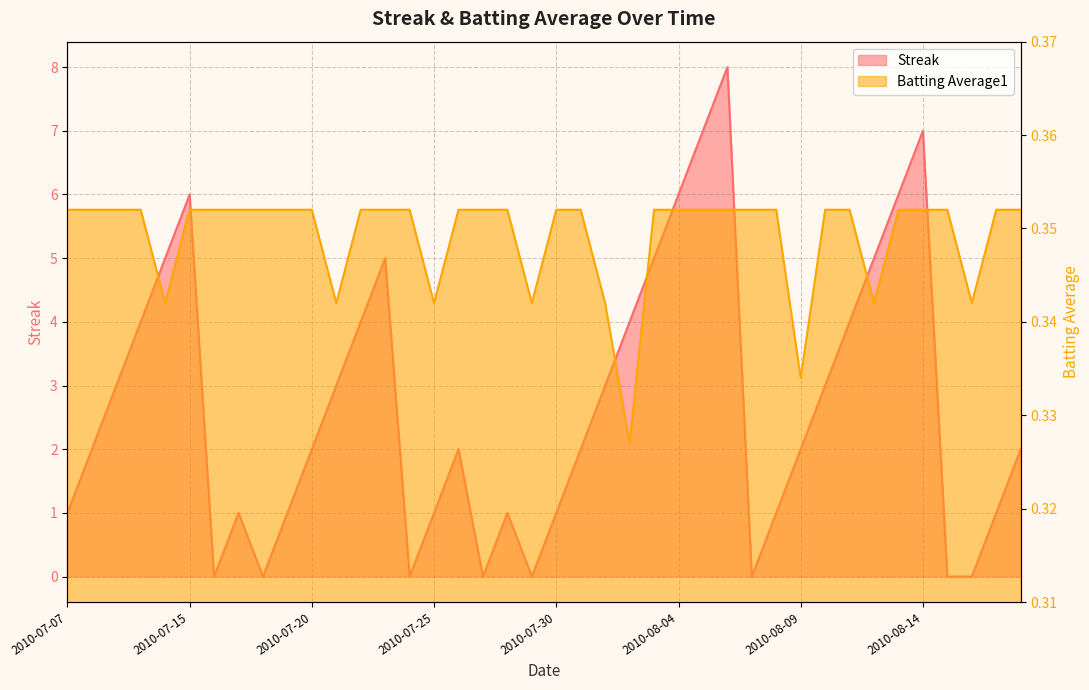

Between which two adjacent categories do Batting Average1 and Streak first intersect?

2010-07-15 and 2010-07-16